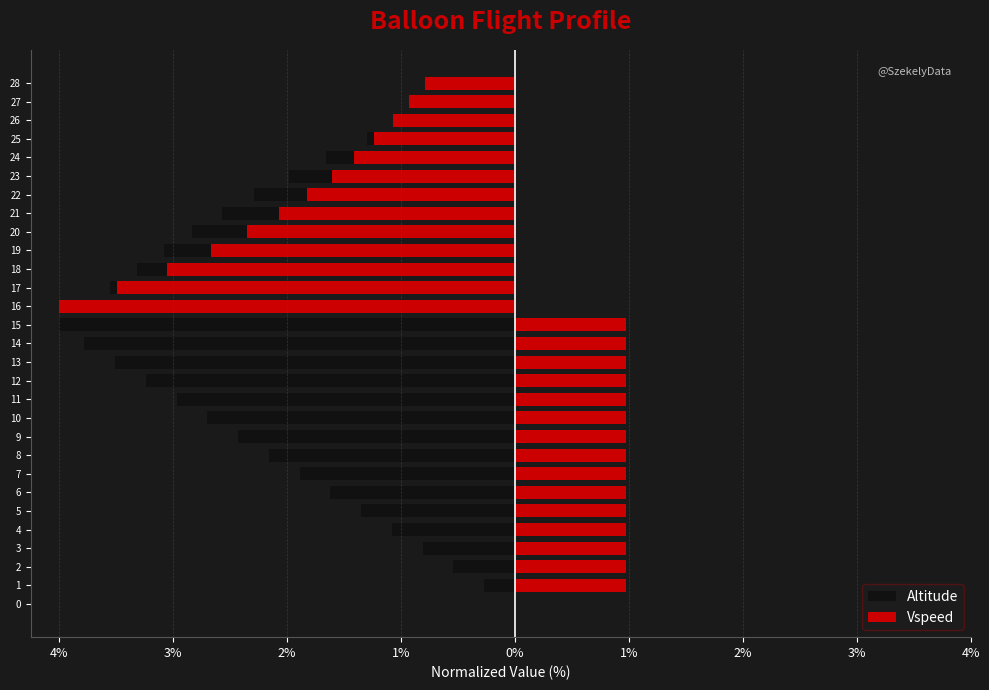

How many values in the Altitude series exceed -2?

14